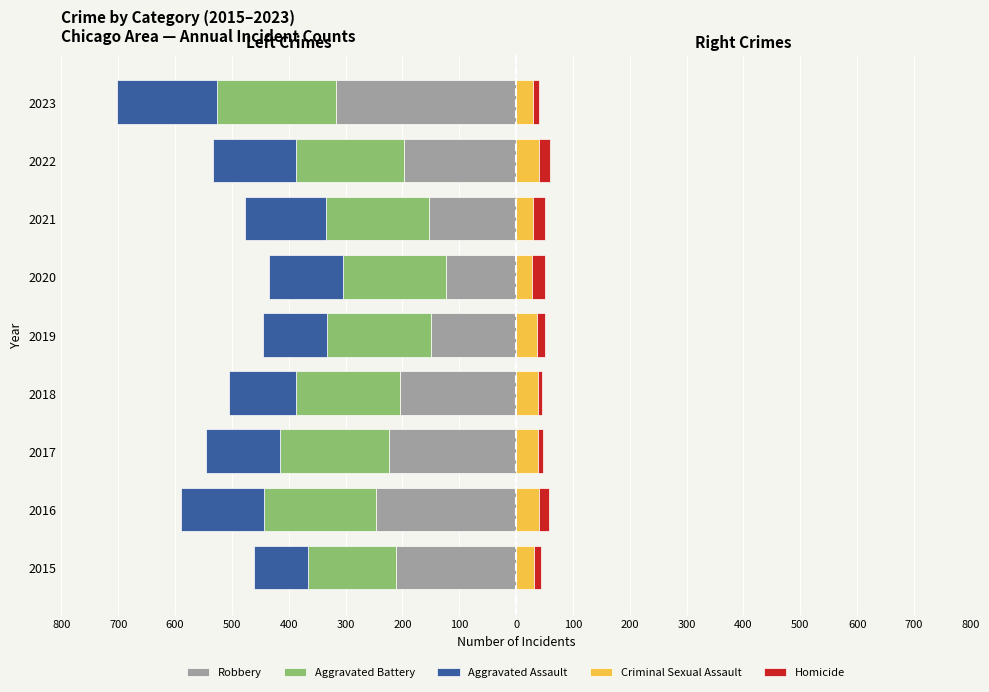

What are all the series names shown in the legend?

Robbery, Aggravated Battery, Aggravated Assault, Criminal Sexual Assault, Homicide